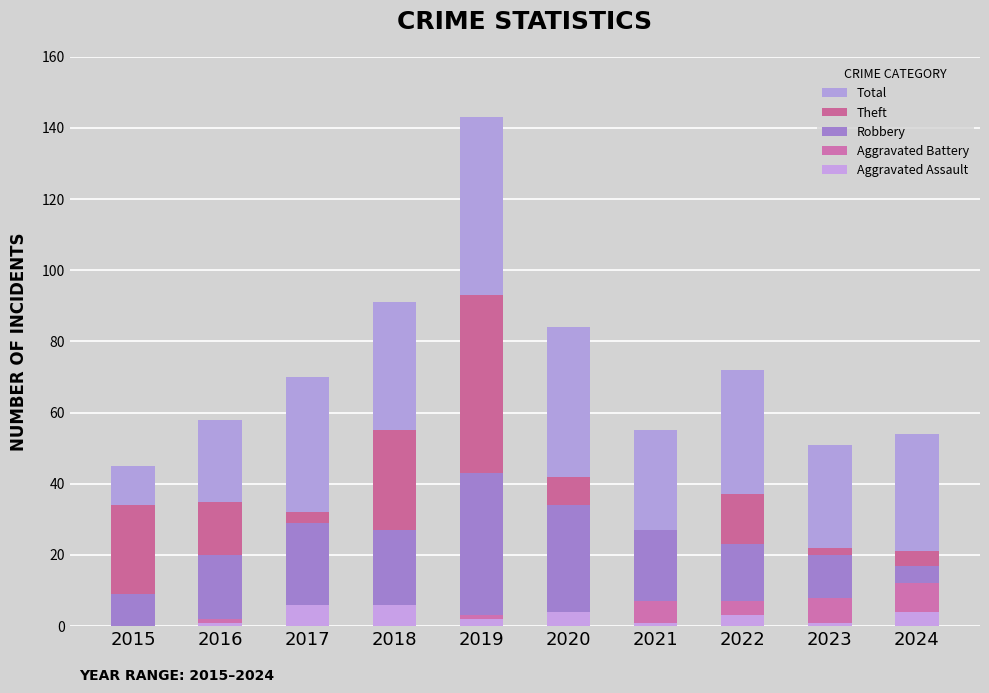

What is the difference between the second highest and minimum values in the Robbery series?

25